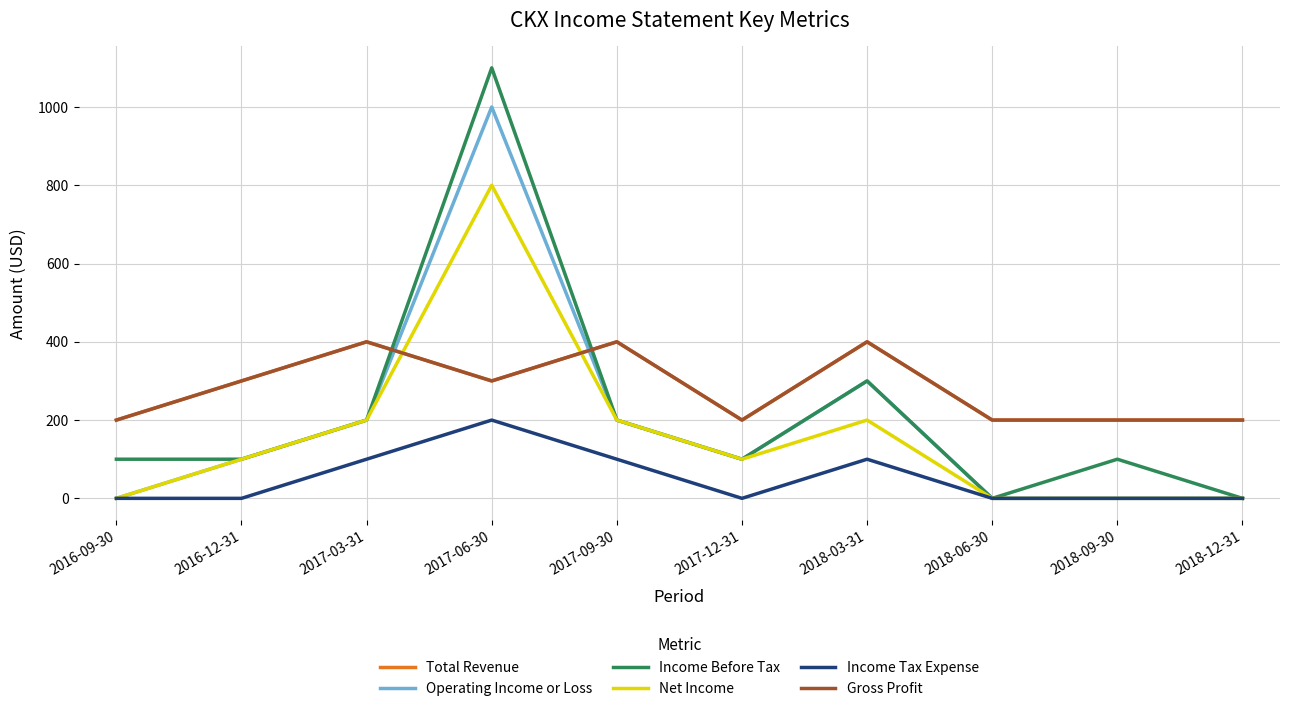

How many lines are shown in the chart?

6